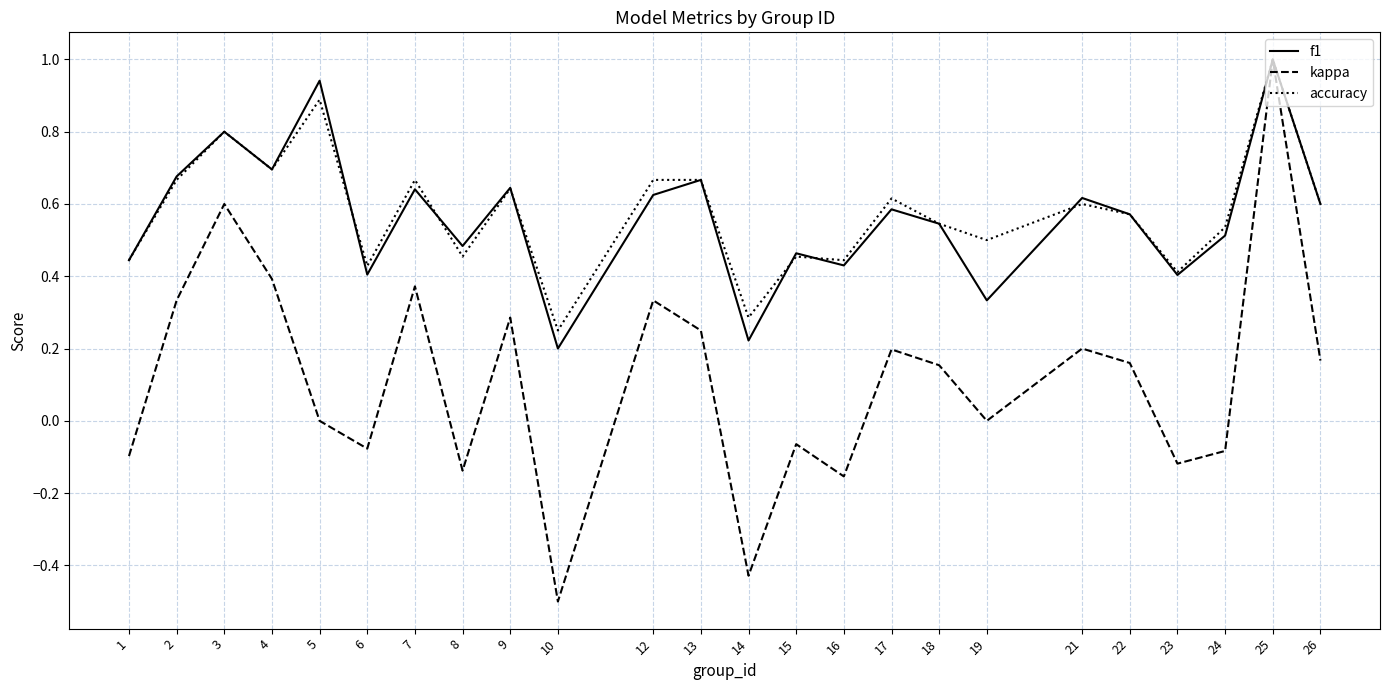

What is the minimum value shown in the chart?

-0.5